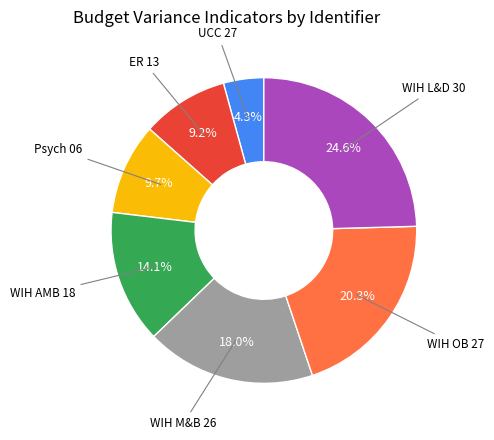

Is there any slice that represents more than half of the pie?

No